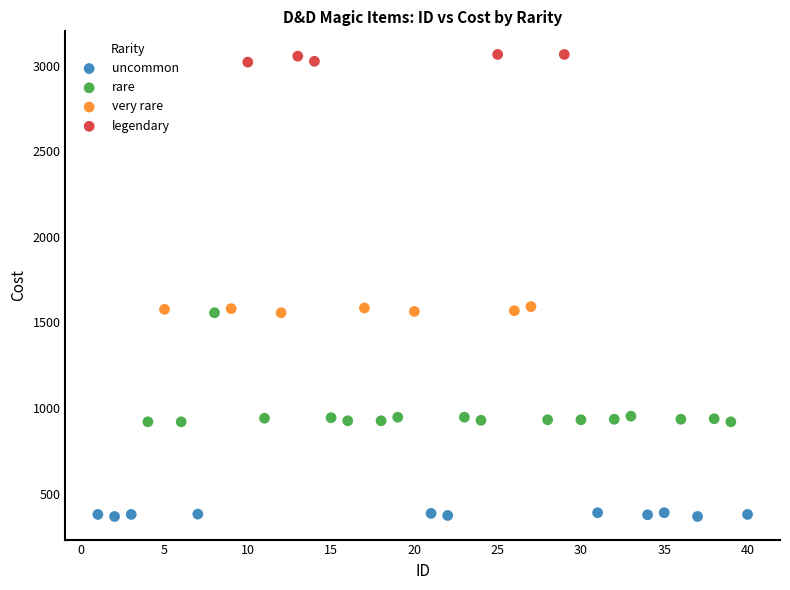

Which series contains the highest Y value?

legendary